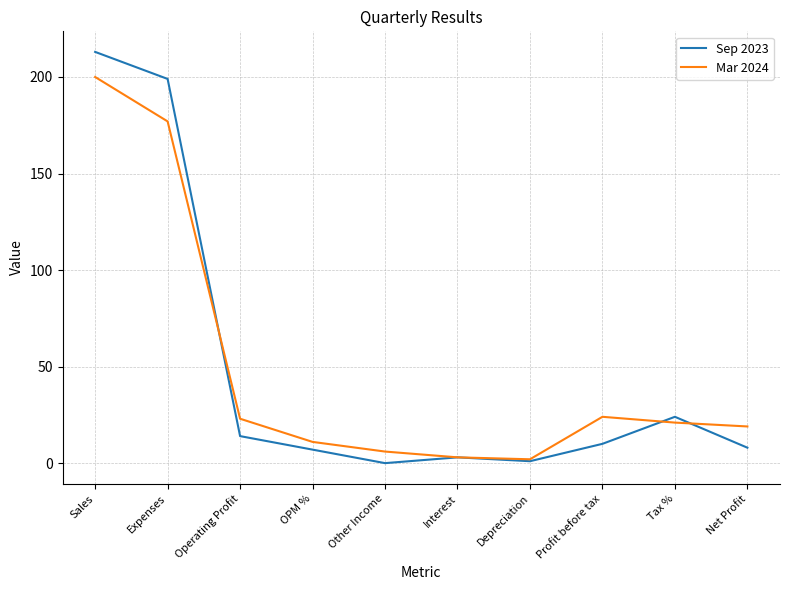

Reading left to right, extract all data points from this chart.

Sep 2023: Sales=213	Expenses=199	Operating Profit=14	OPM %=7	Other Income=0	Interest=3	Depreciation=1	Profit before tax=10	Tax %=24	Net Profit=8
Mar 2024: Sales=200	Expenses=177	Operating Profit=23	OPM %=11	Other Income=6	Interest=3	Depreciation=2	Profit before tax=24	Tax %=21	Net Profit=19